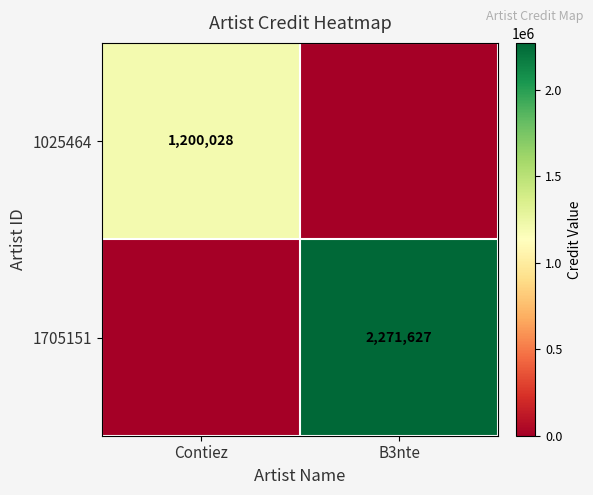

Is the value of 1025464 at Contiez greater than the value of 1705151 at B3nte?

No